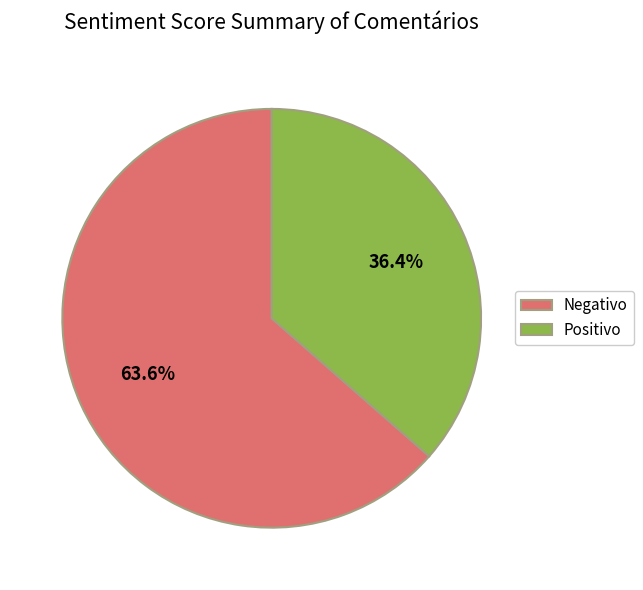

To the nearest percent, what is the difference between the Positivo and Negativo slice percentages?

27%